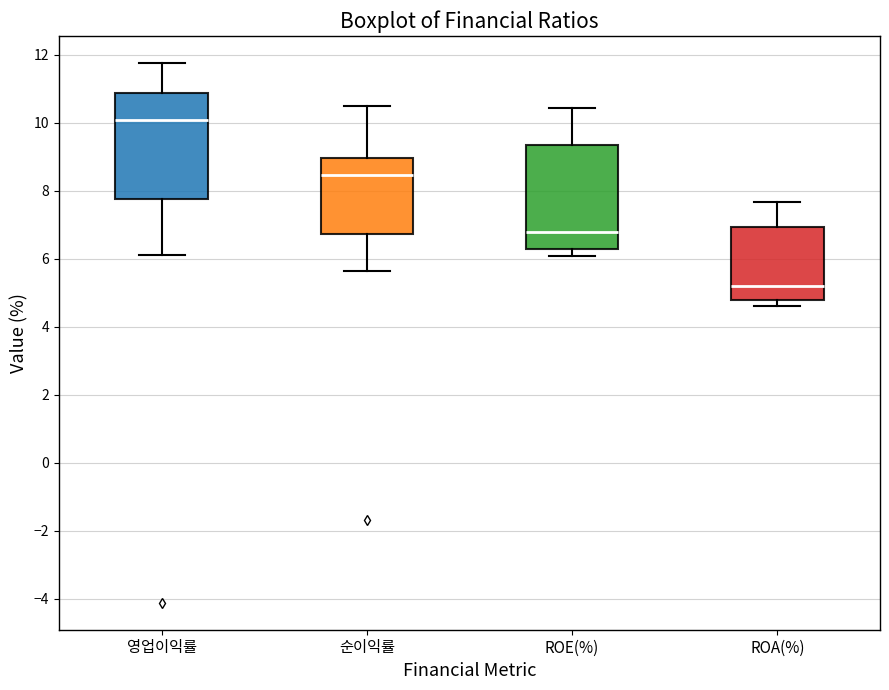

Where does the lower whisker of the box for ROE(%) end on the y-axis? The values are not printed on the chart, so give them approximately, as read against the axis.

6.0